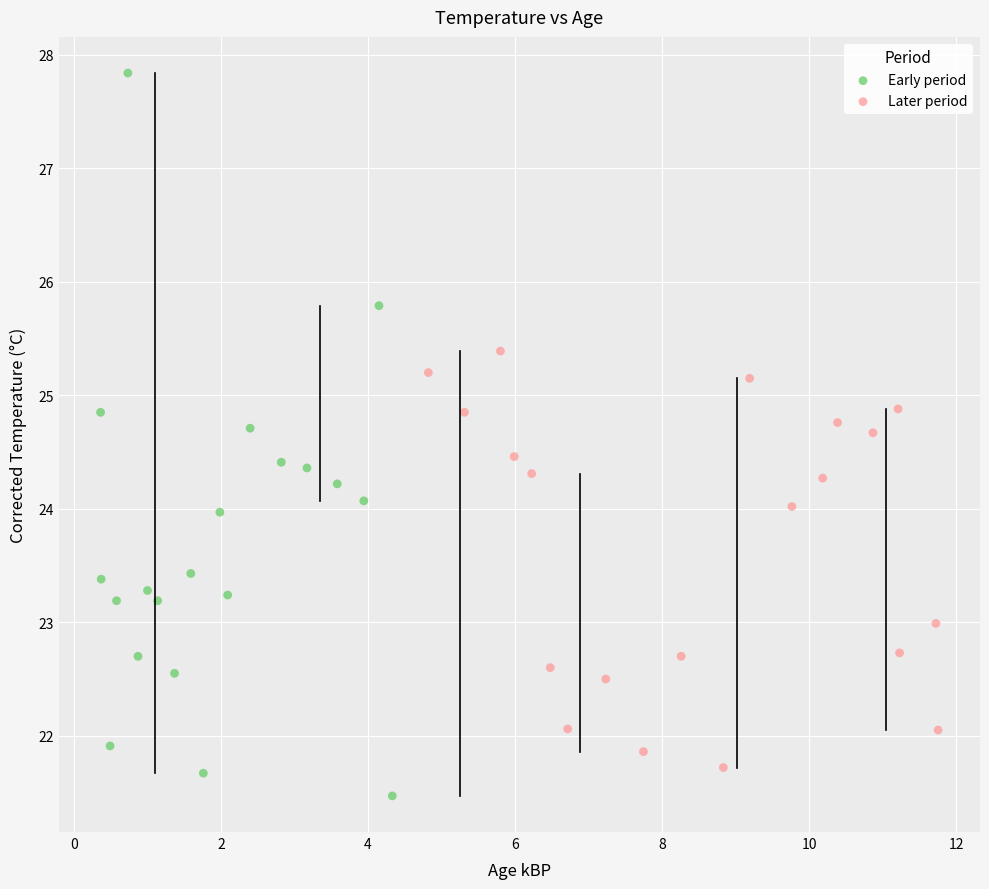

Which series reaches the minimum Y coordinate?

Early period